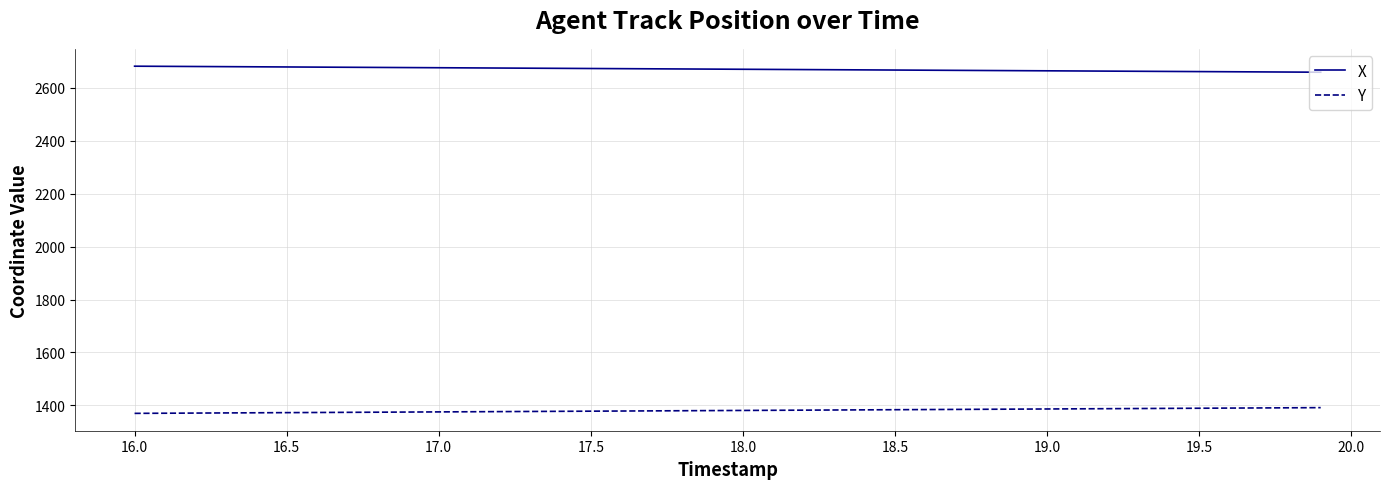

At how many categories does at least one series exceed 2488?

40